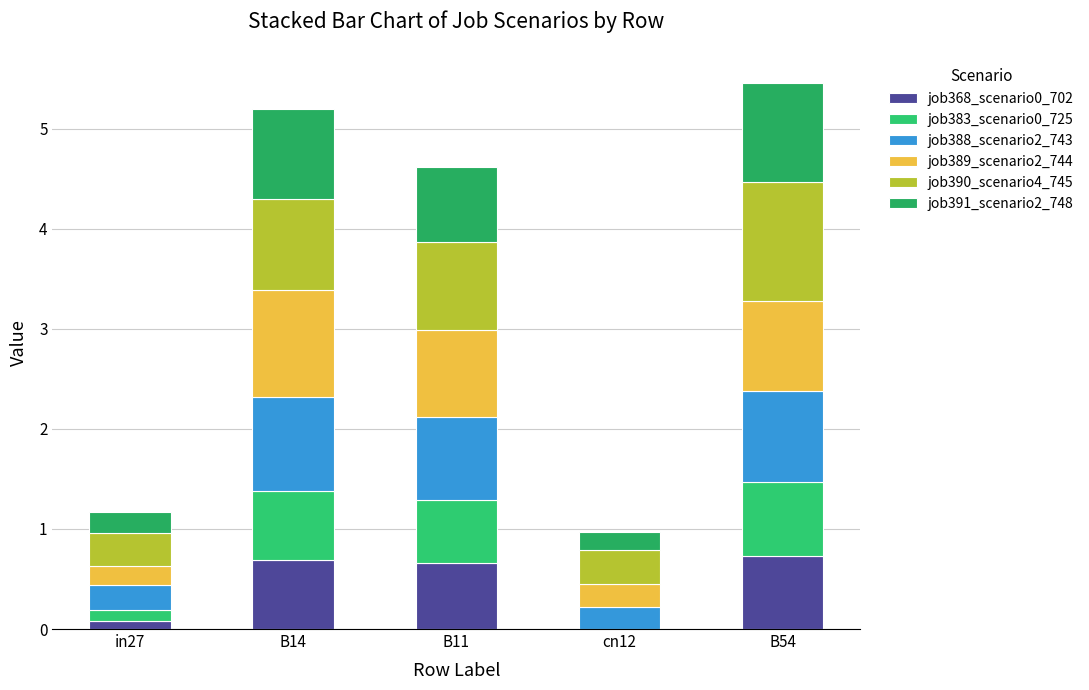

Count the number of categories in the chart.

5